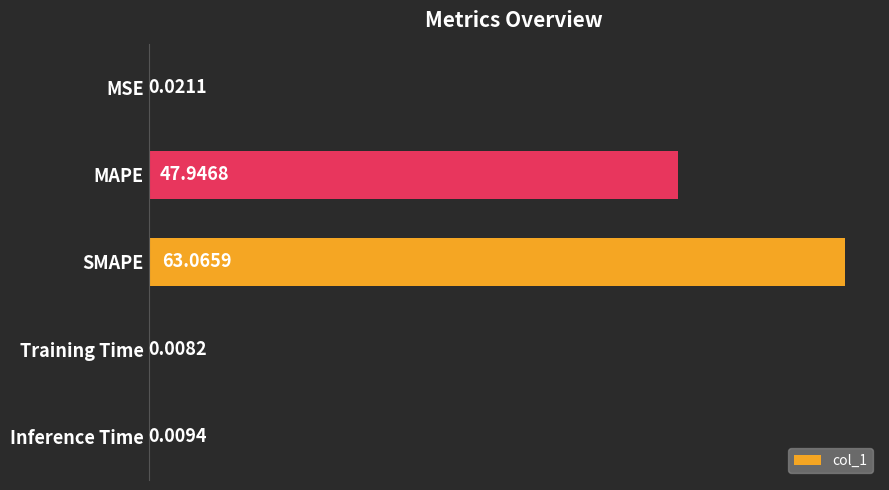

Which has a higher value, MAPE or SMAPE?

SMAPE